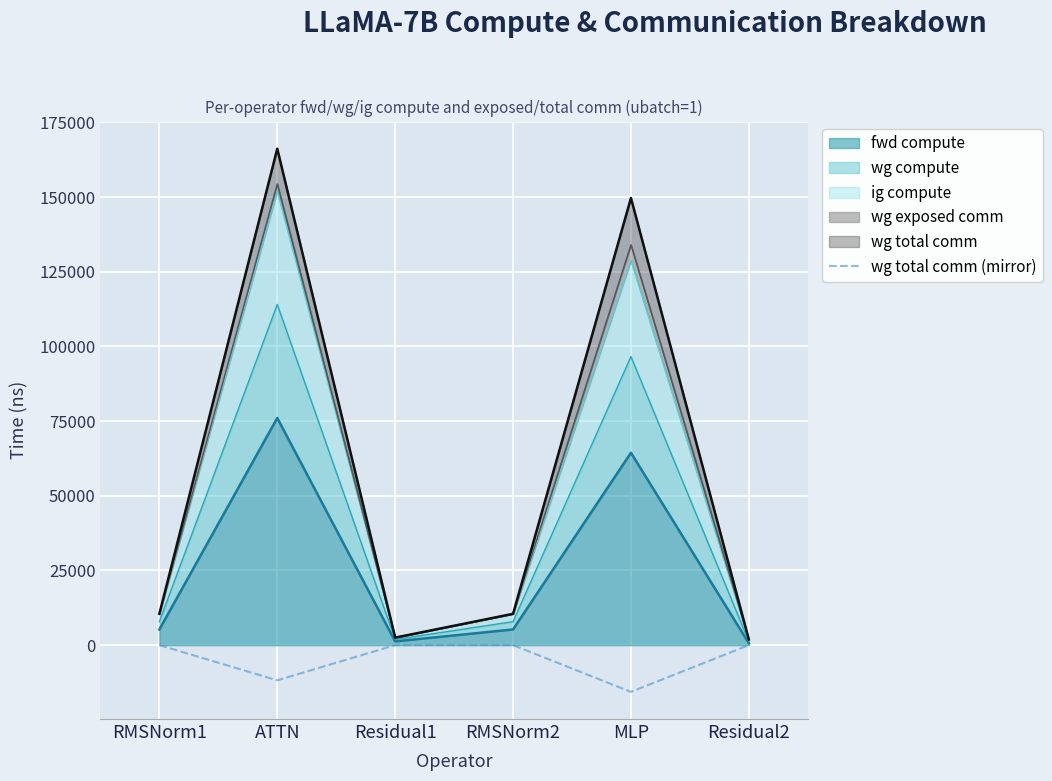

What is the average value?

-4571.4